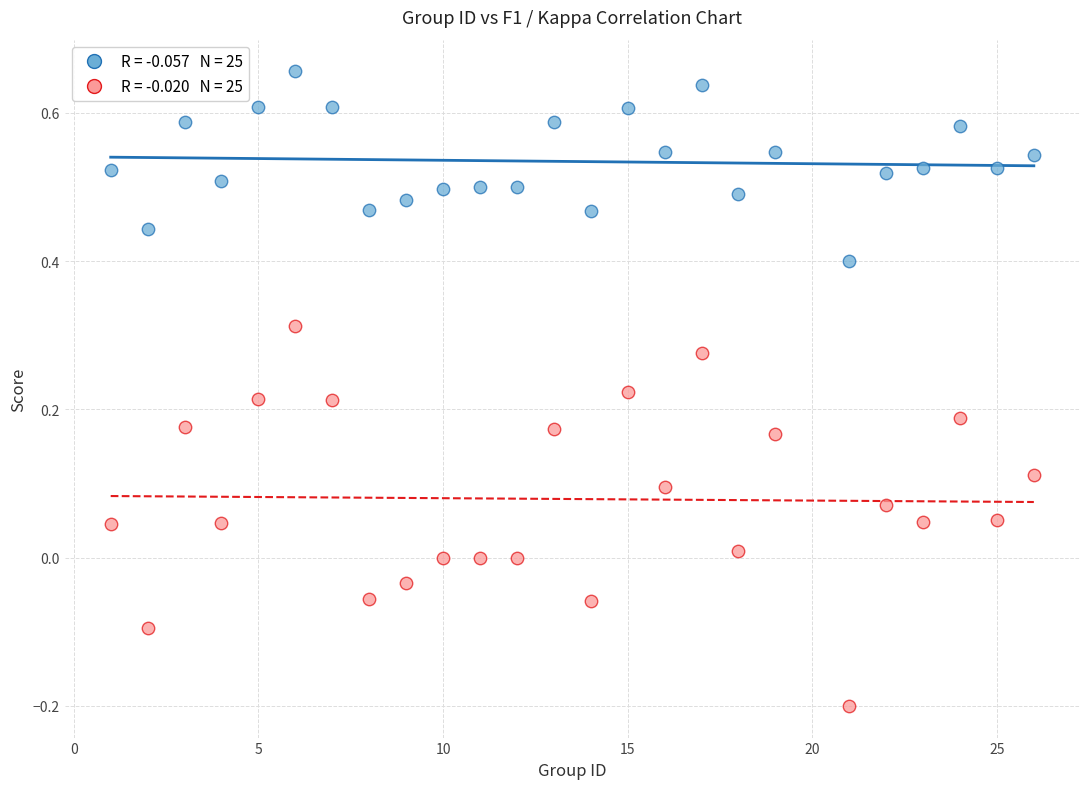

Across all data points, what is the range of Y values (max minus min)?

0.9